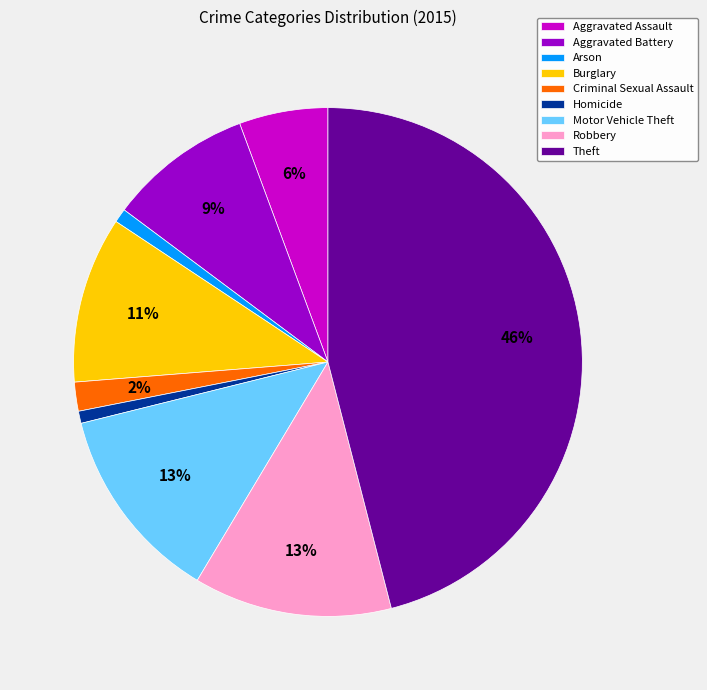

How many slices are in this pie chart?

9